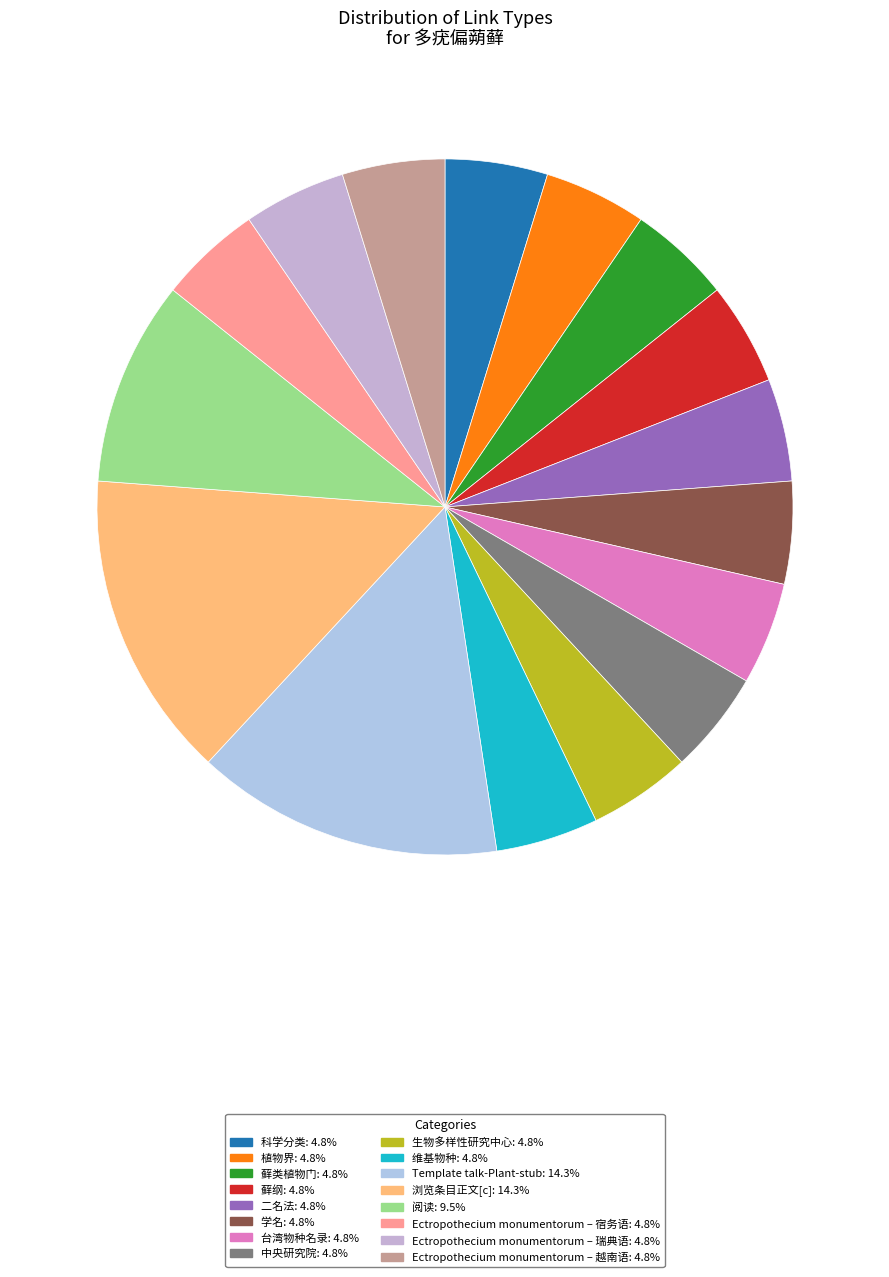

How many slices are in this pie chart?

16